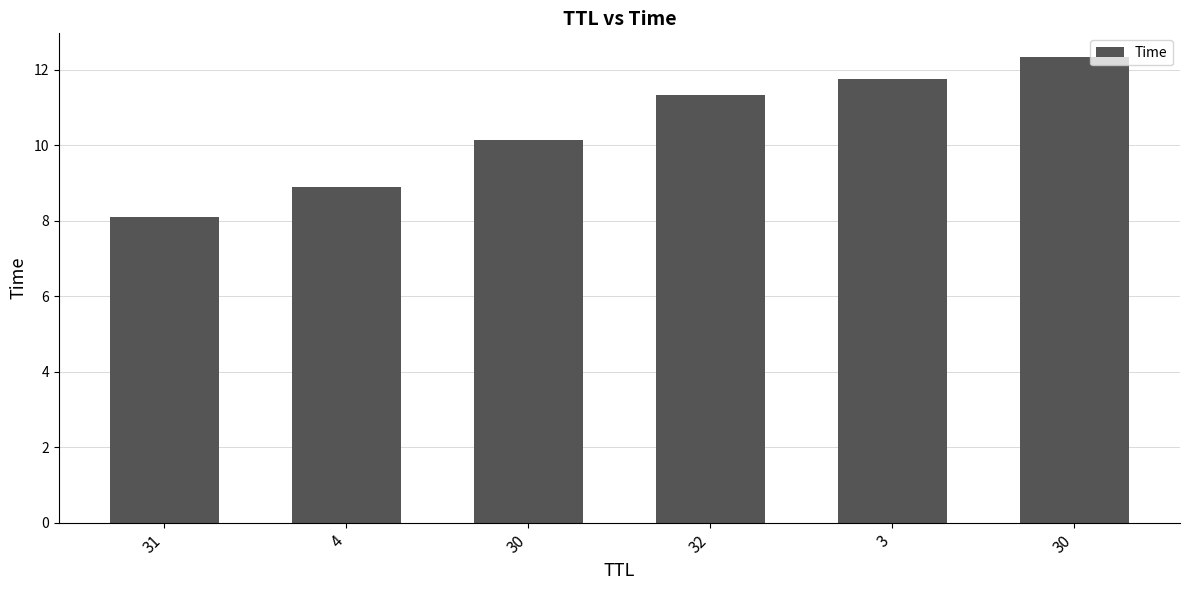

List the labels in order of value, smallest first.

31, 4, 30, 32, 3, 30